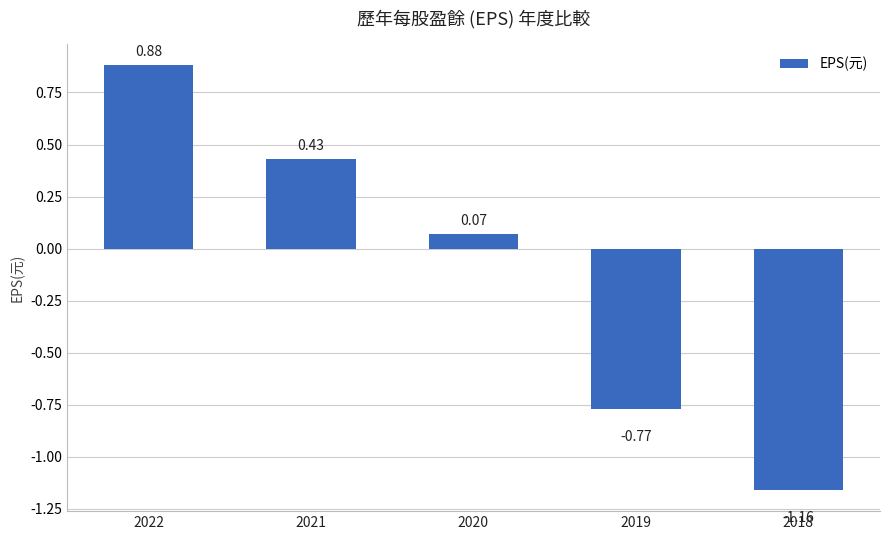

Between 2021 and 2020, which is larger?

2021